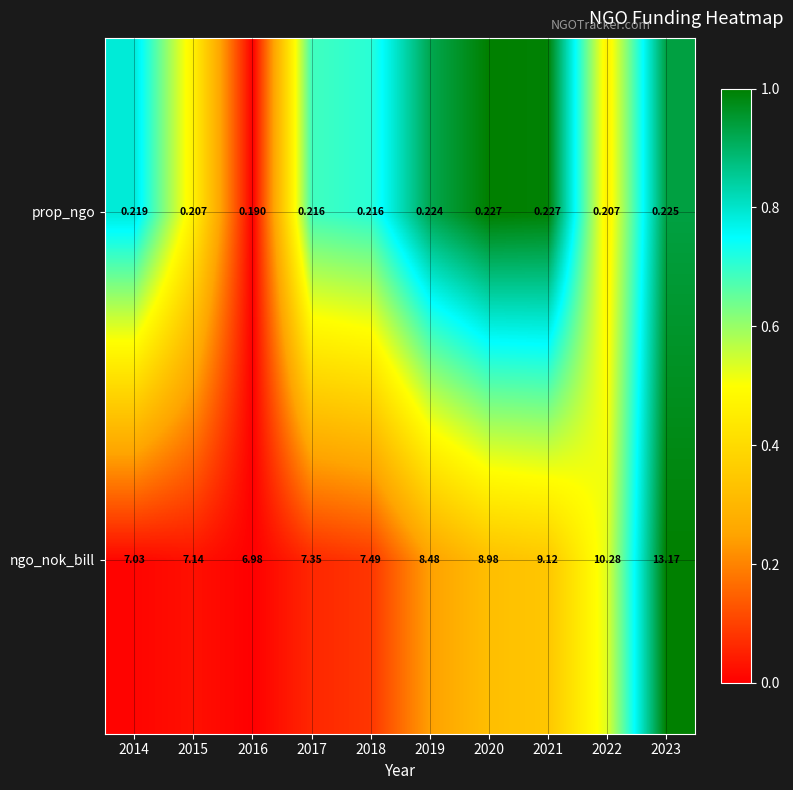

Which series has the largest total across all categories?

ngo_nok_bill